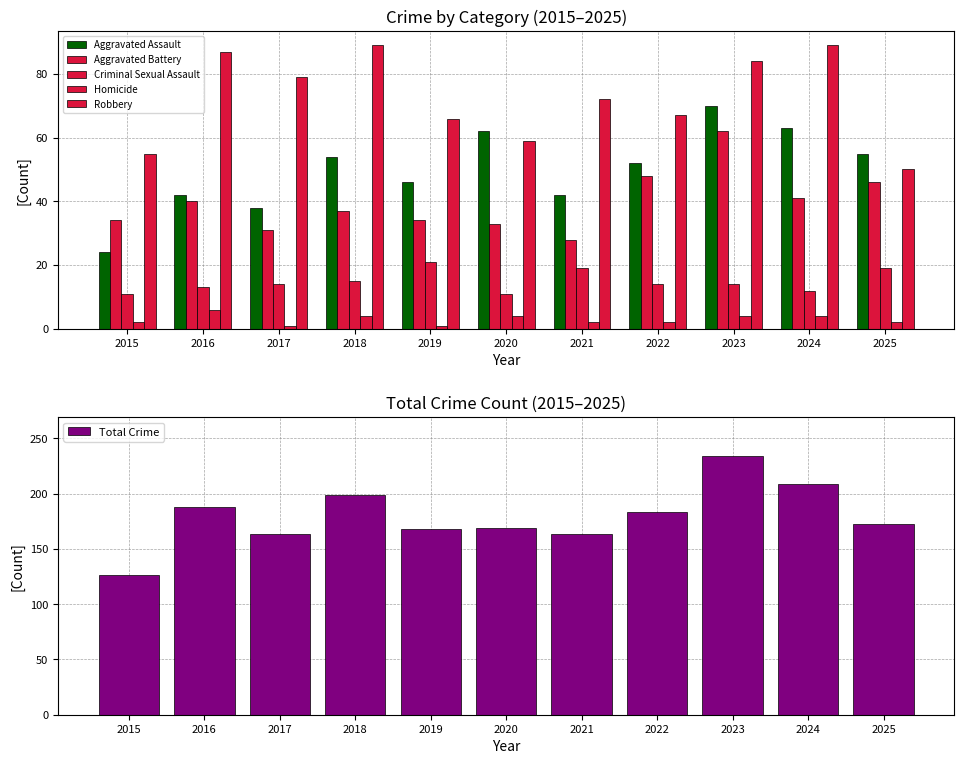

What is the spread (max minus min) of values at 2015?

124